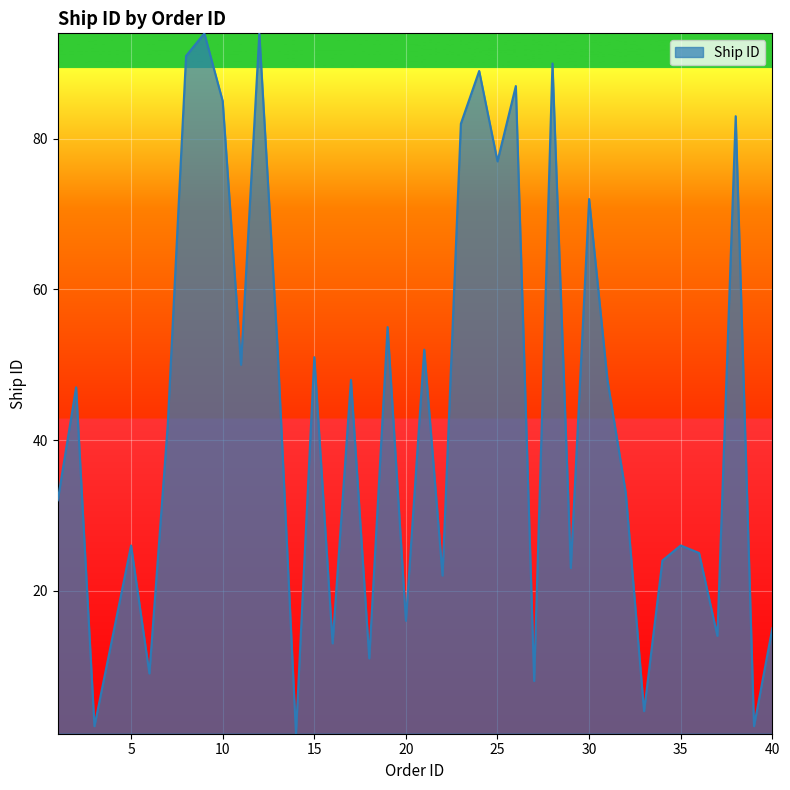

Reading left to right, extract all data points from this chart.

32	47	2	14	26	9	42	91	94	85	50	94	52	1	51	13	48	11	55	16	52	22	82	89	77	87	8	90	23	72	48	33	4	24	26	25	14	83	2	15